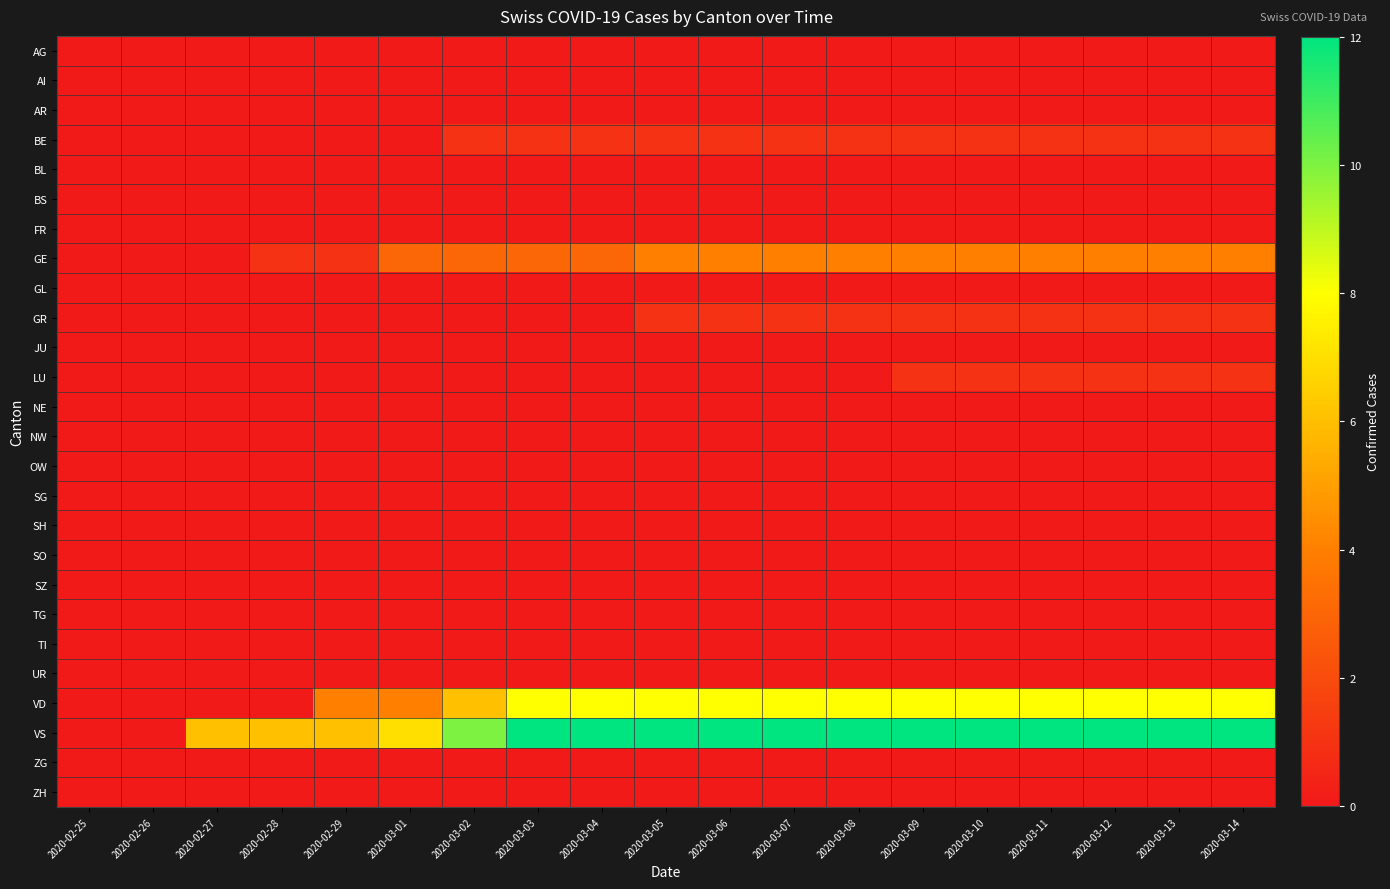

How many categories are shown in the chart?

19